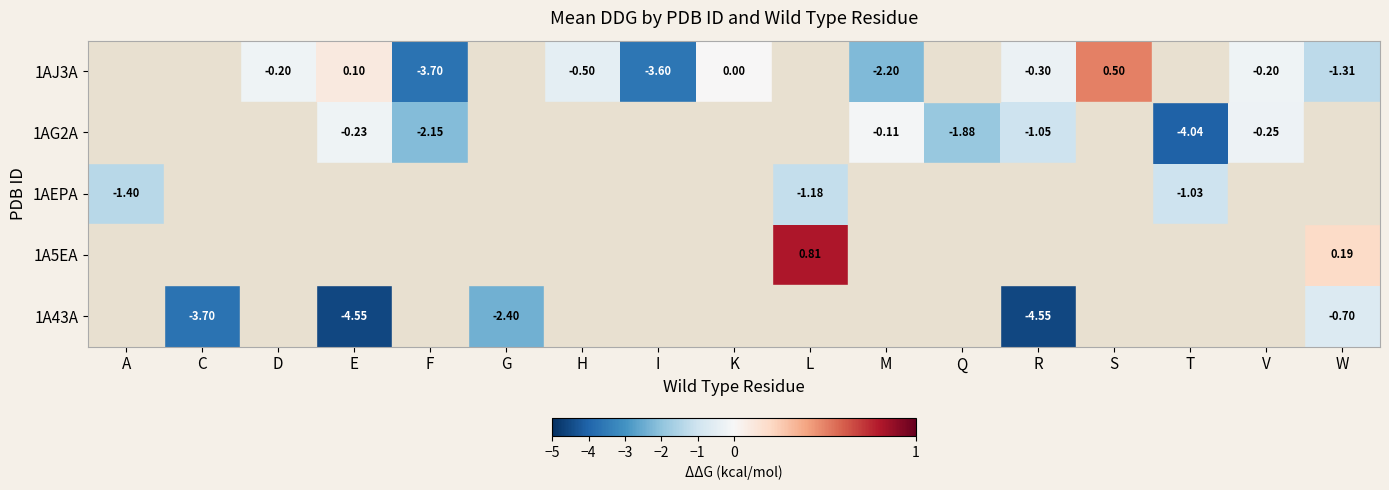

Between L and S, which is larger?

S